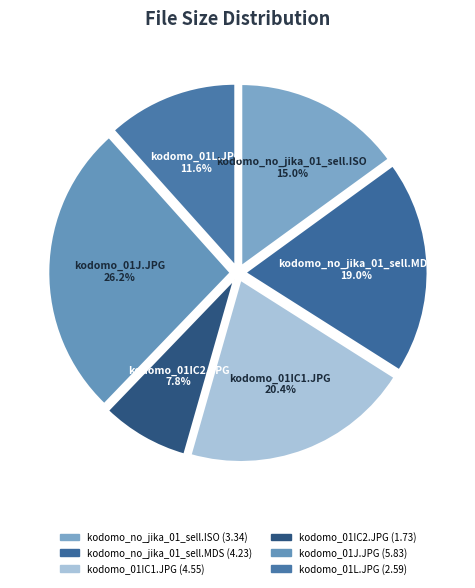

To the nearest percent, what is the average slice percentage?

17%